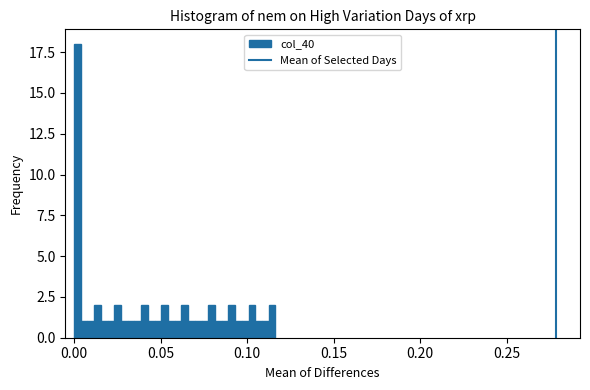

Read against the x-axis, roughly where is the centre of the tallest bar?

0.000